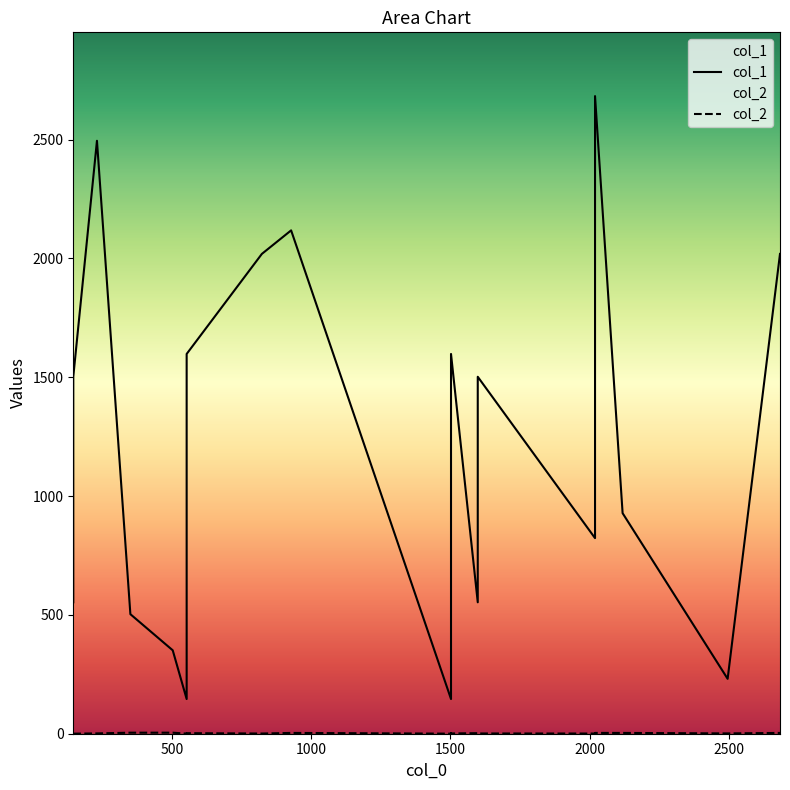

Which label corresponds to the smallest value in the chart?

146